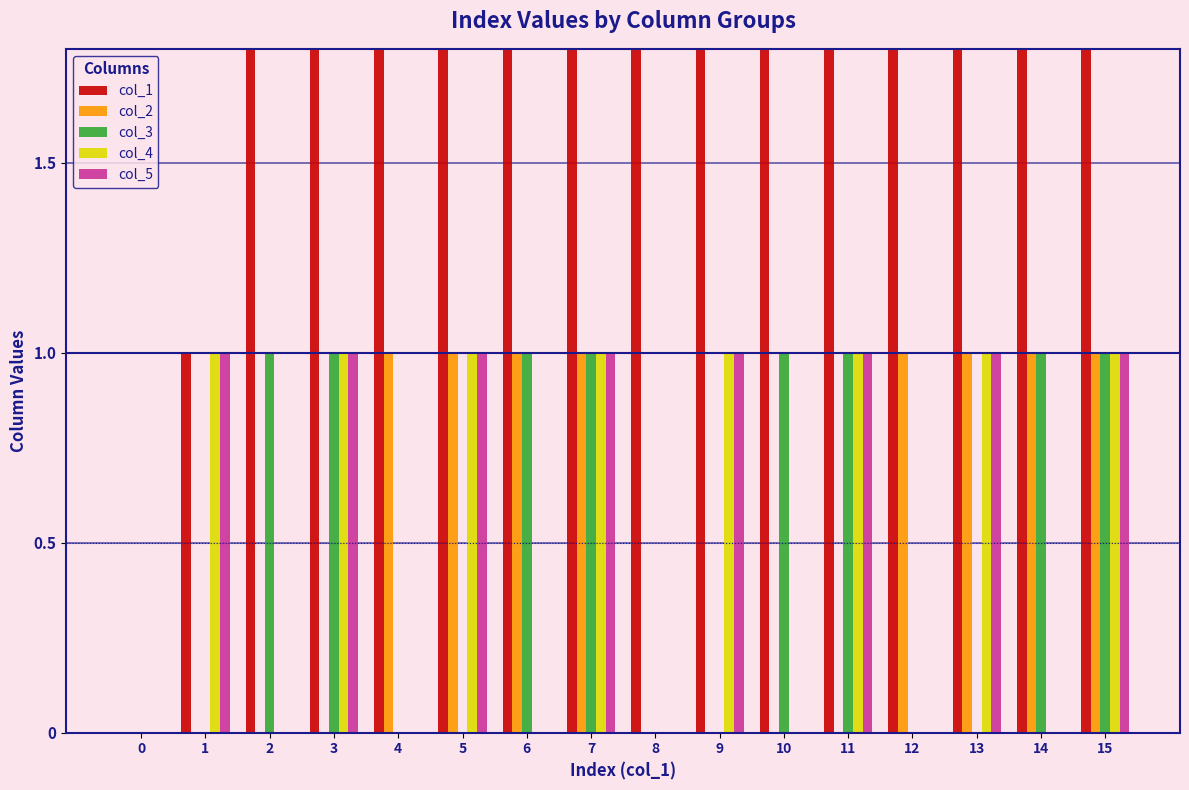

What is the spread (max minus min) of values at 4?

4